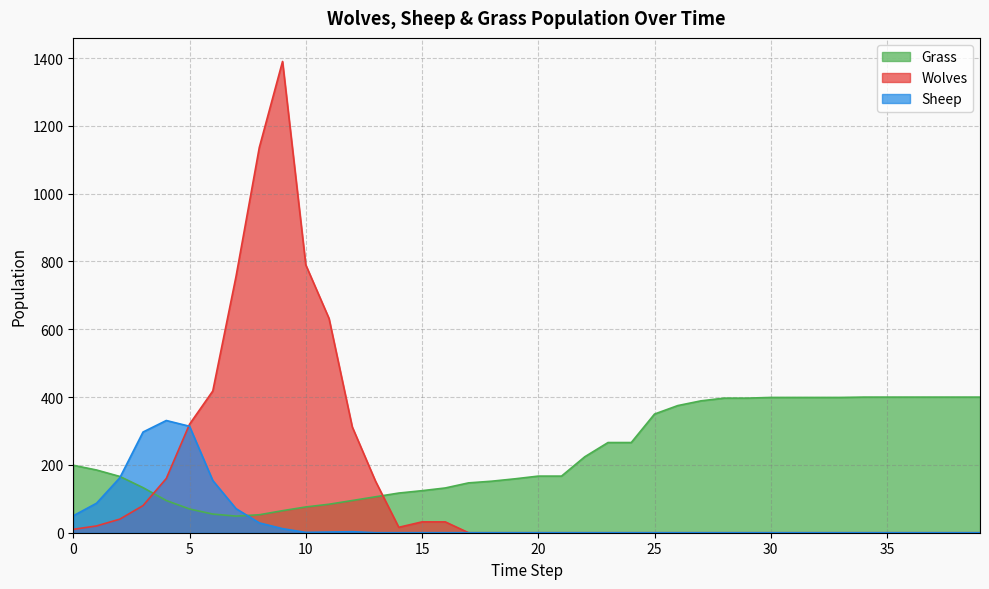

How many categories are shown in the chart?

40